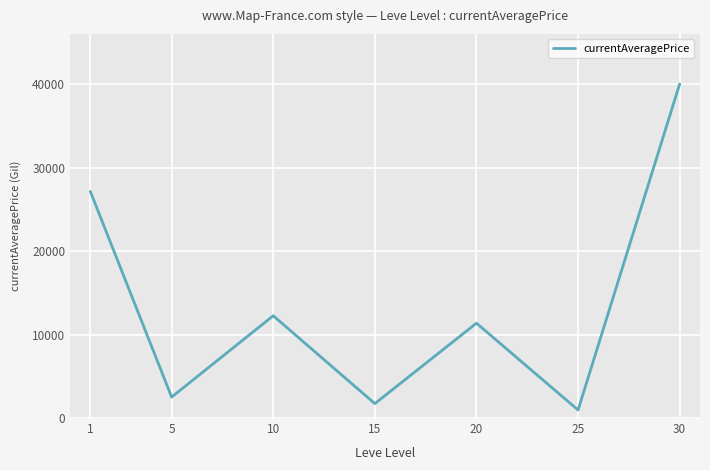

Which label corresponds to the smallest value in the chart?

25